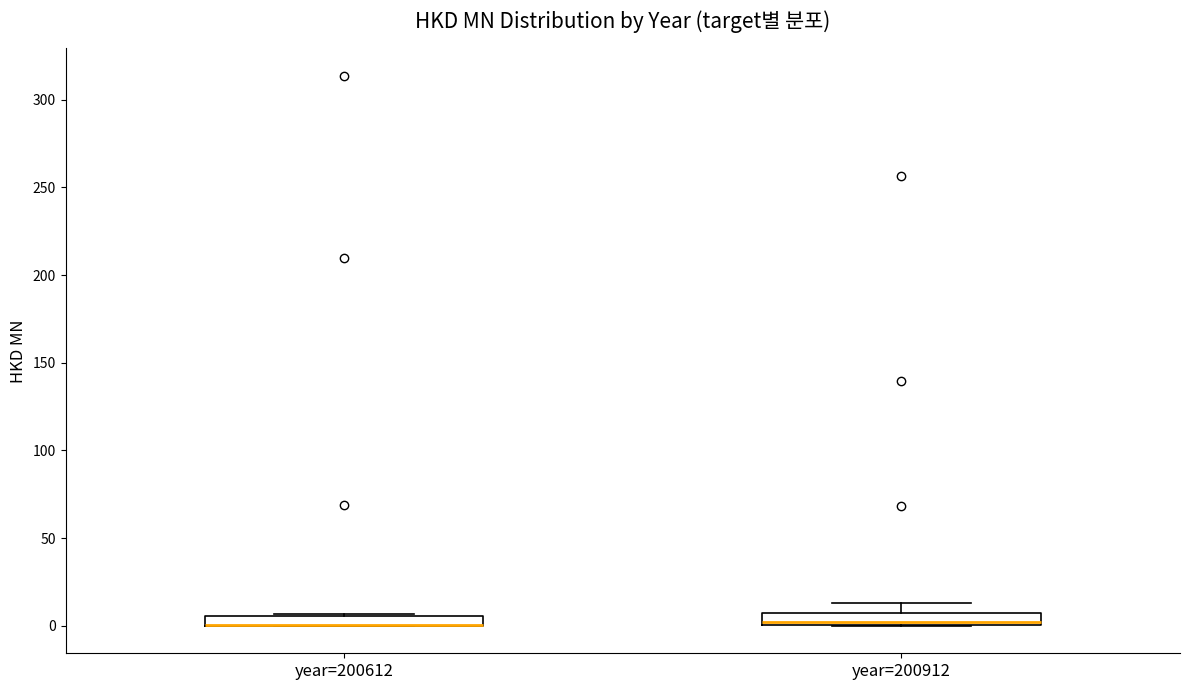

Where is the lower edge of the box for year=200912 on the y-axis? The values are not printed on the chart, so give them approximately, as read against the axis.

0